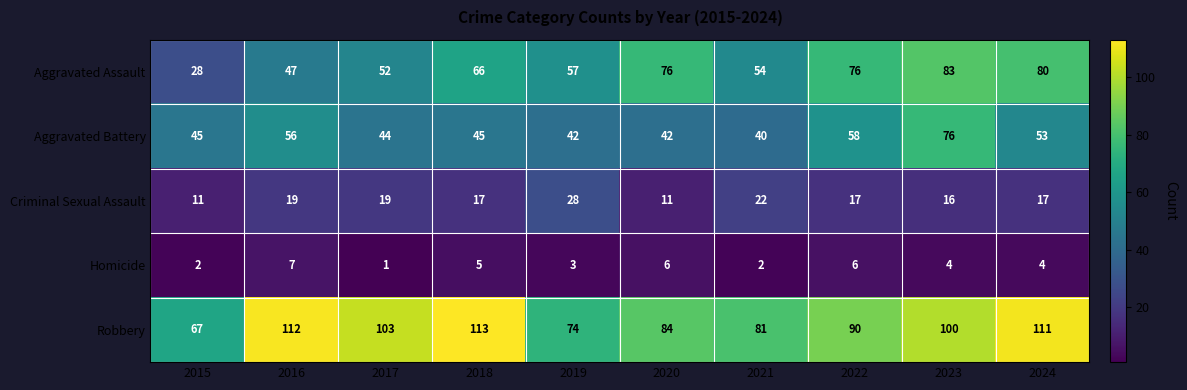

Rank the series at 2016 from highest to lowest value.

Robbery, Aggravated Battery, Aggravated Assault, Criminal Sexual Assault, Homicide